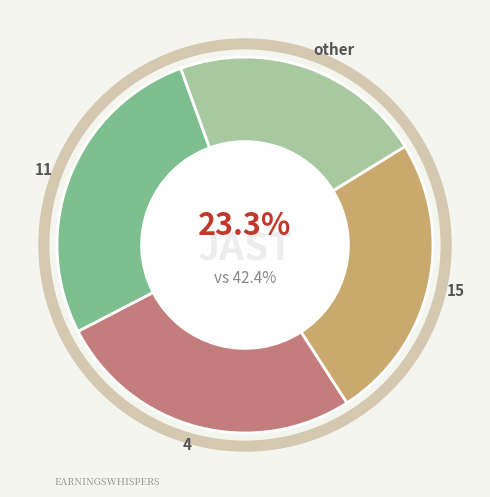

What percentage do 15 and 4 together represent?

51.2%